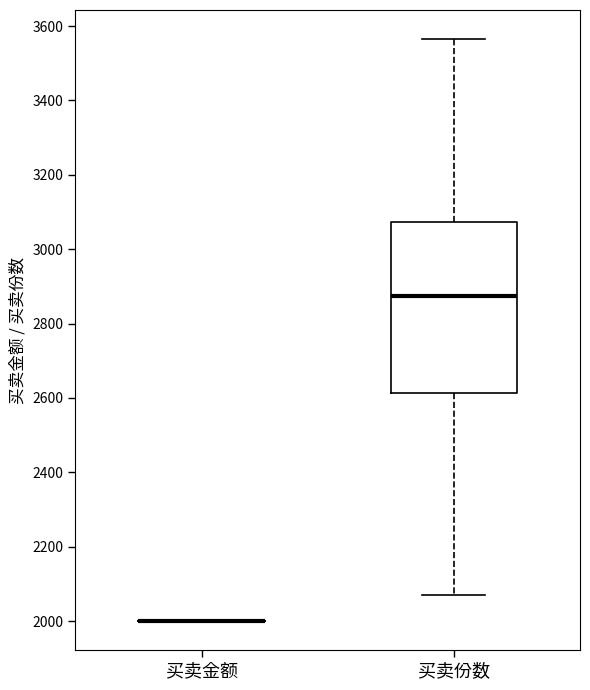

Where does the lower whisker of the box for 买卖份数 end on the y-axis? The values are not printed on the chart, so give them approximately, as read against the axis.

2080